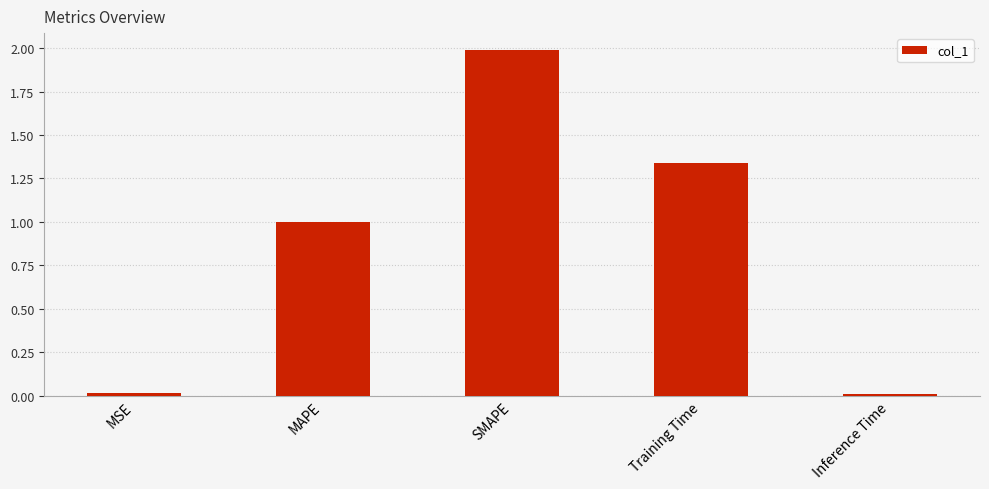

What is the change in value from SMAPE to Training Time?

-0.6